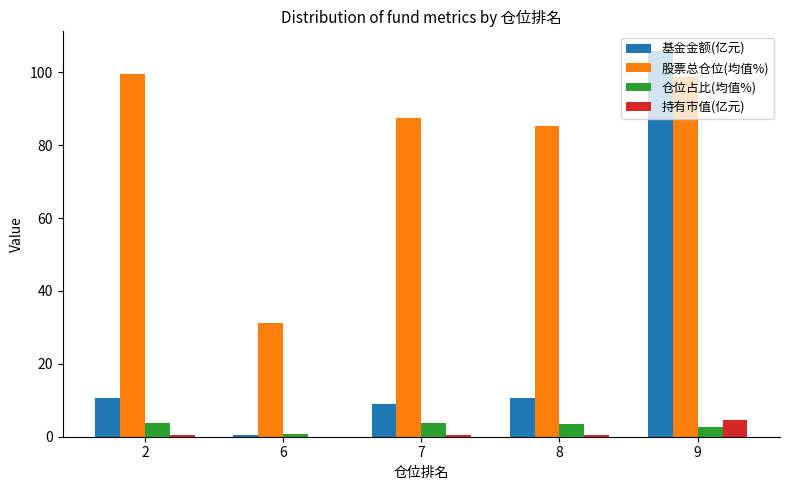

What are all the series names shown in the legend?

基金金额(亿元), 股票总仓位(均值%), 仓位占比(均值%), 持有市值(亿元)